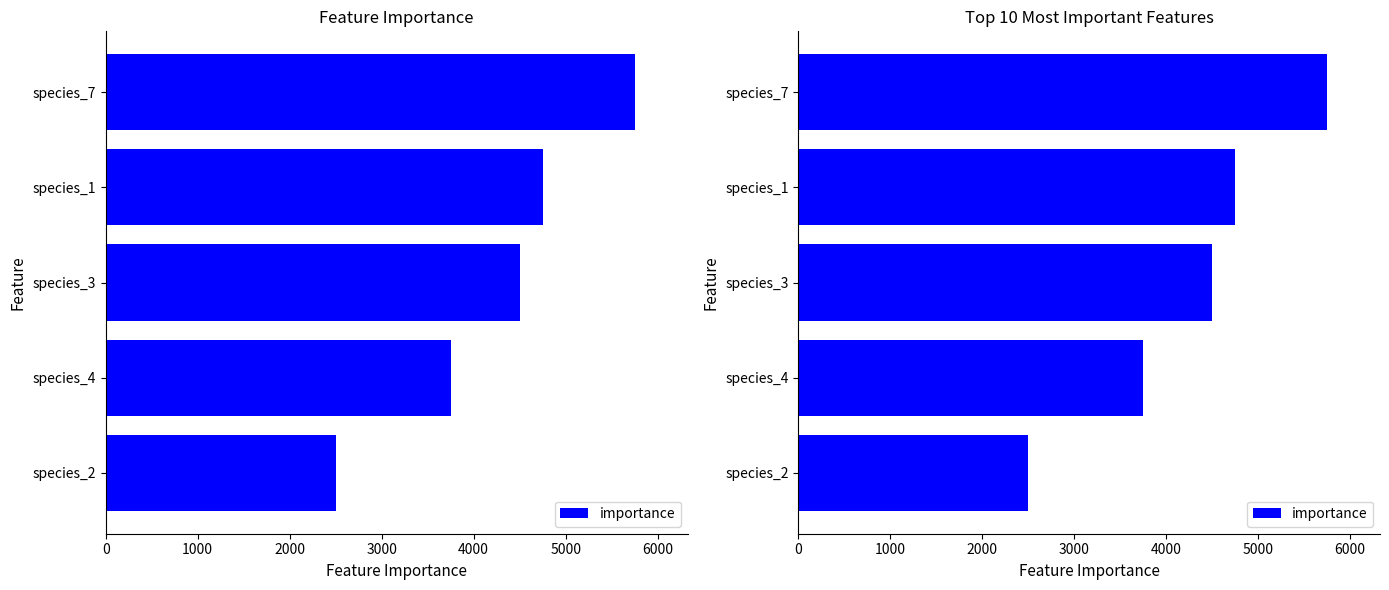

Reading left to right, what are all the values shown in this chart?

2500	3750	4500	4750	5750